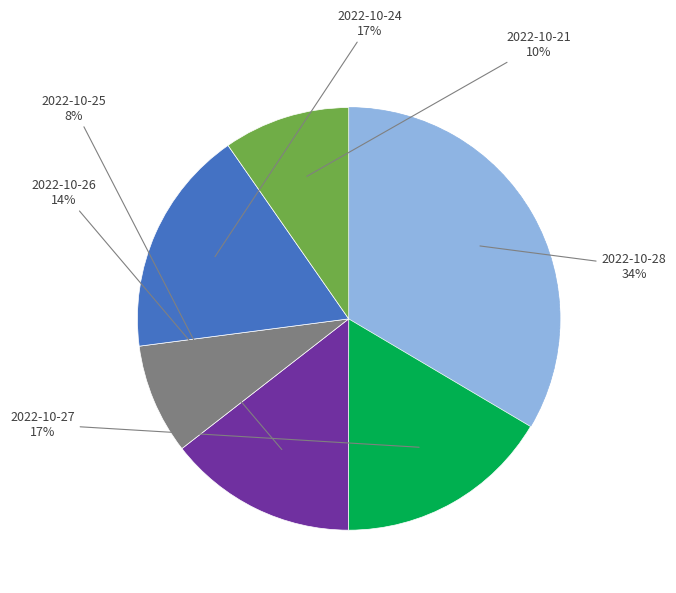

Count the number of slices in the pie.

6